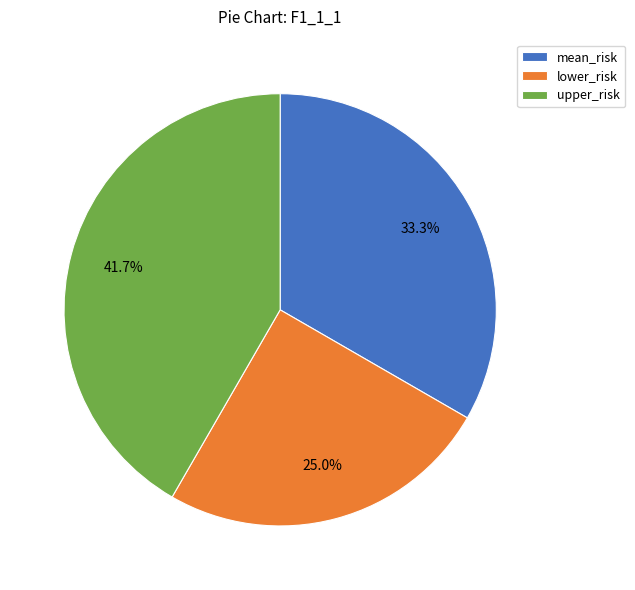

Count the number of slices in the pie.

3